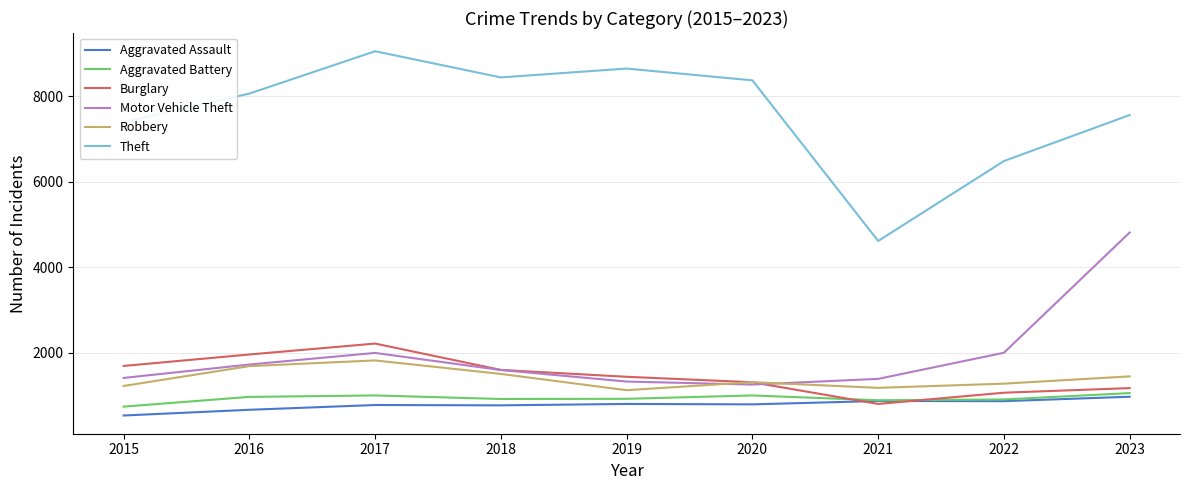

True or false: Aggravated Battery has a value of 961 at 2016.

True